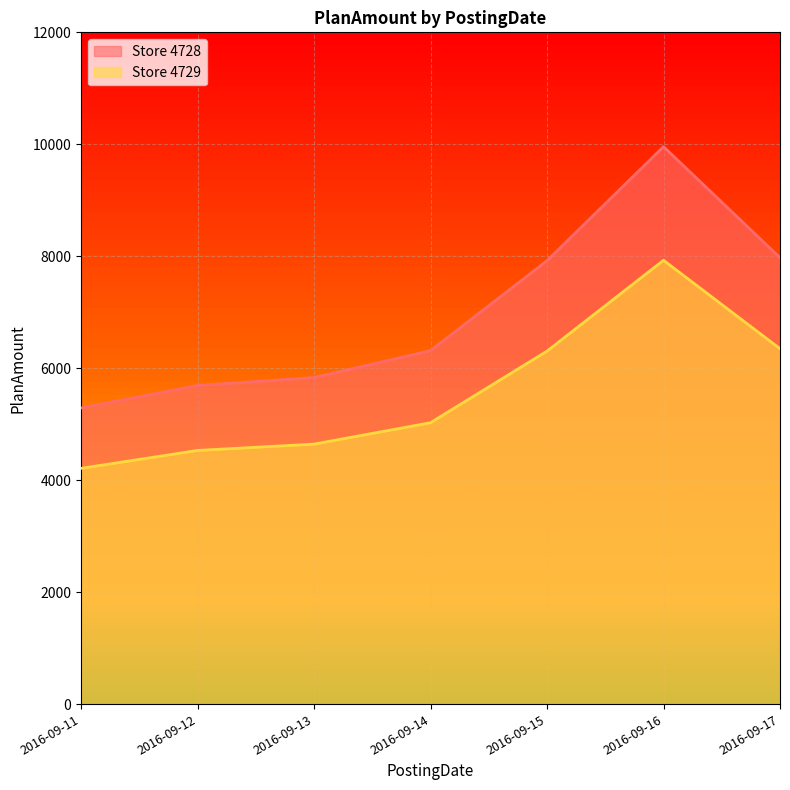

How many values in the Store 4728 series exceed 6314?

4